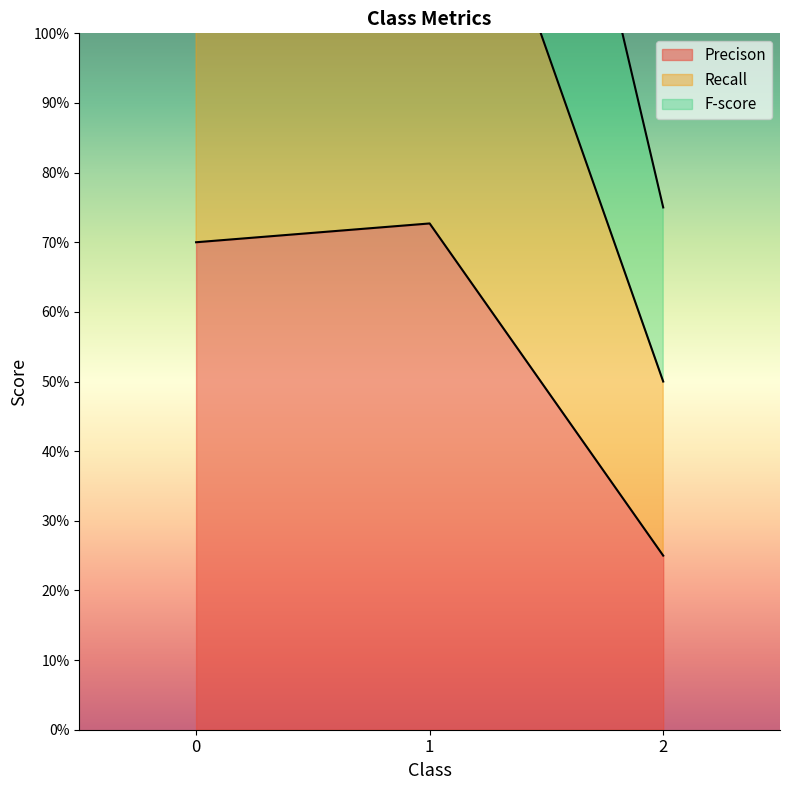

At which category is the sum across all series the highest?

1